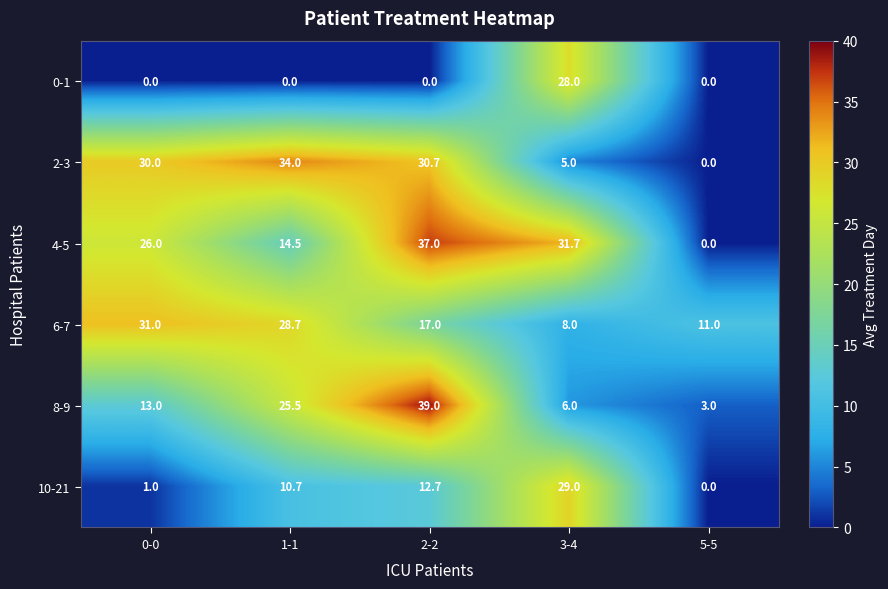

Which series changed the most between 1-1 and 5-5?

2-3